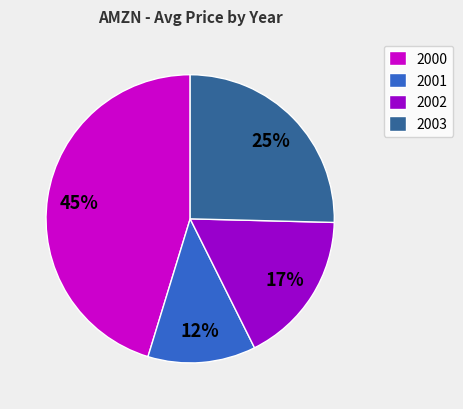

How many slices are in this pie chart?

4